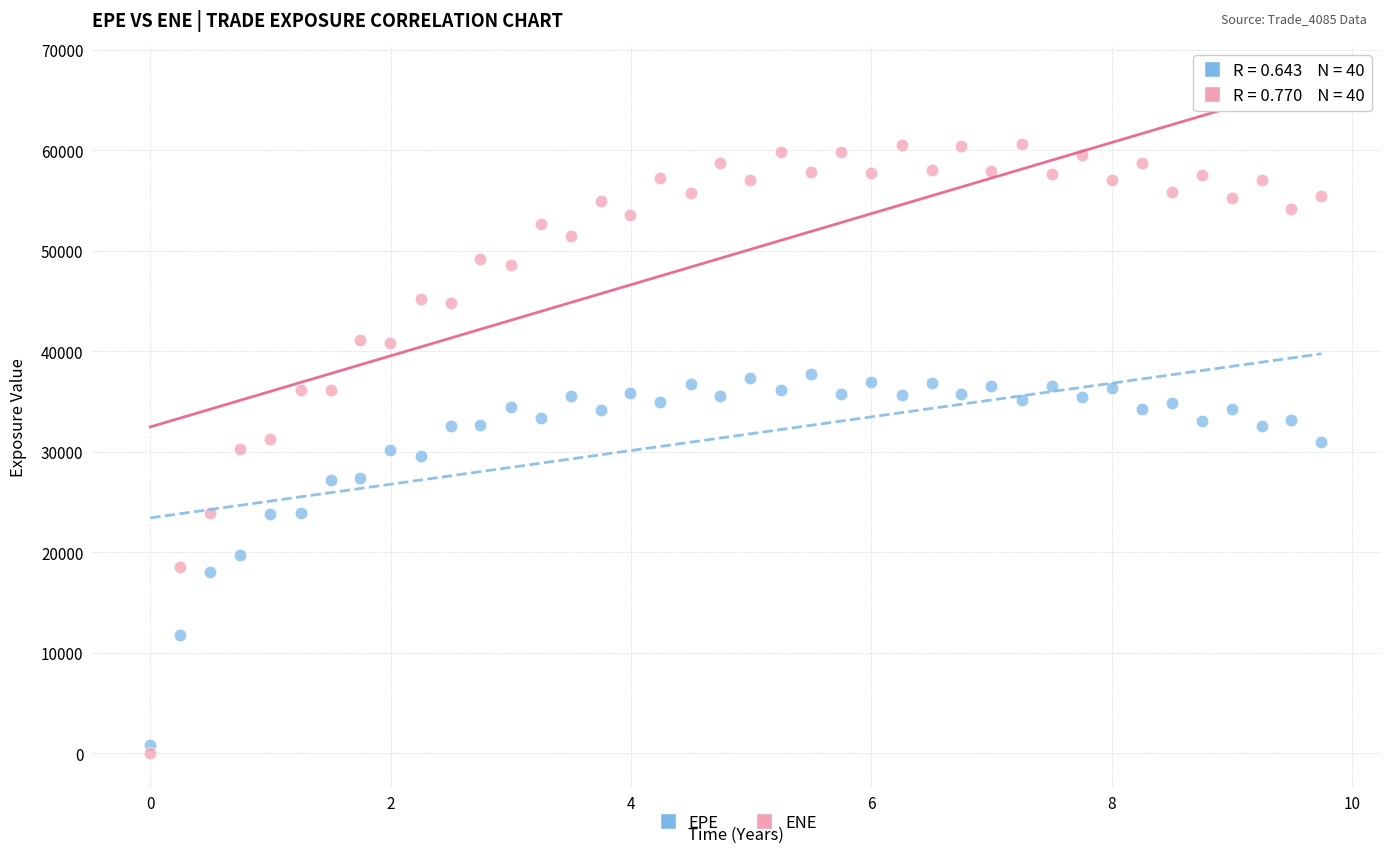

Which series contains the lowest Y value?

ENE